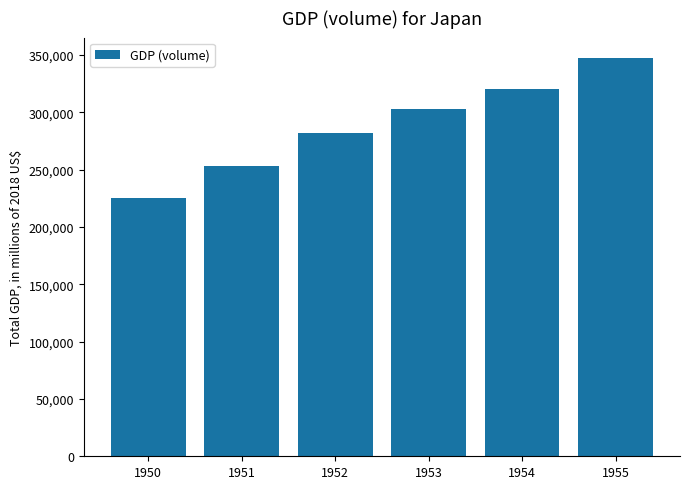

What is the difference between the second highest and second lowest values?

67258.4